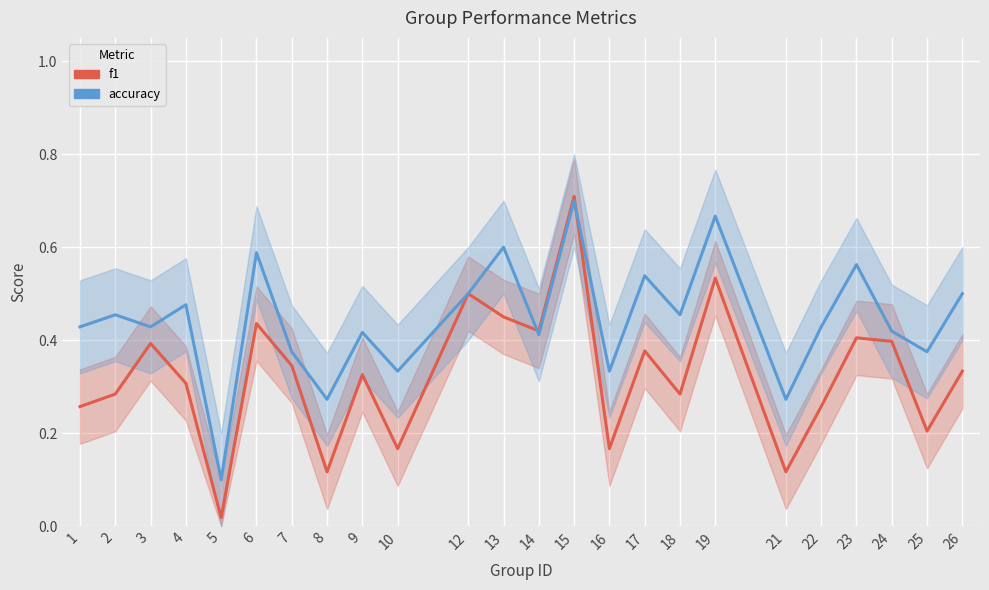

At which category is the sum across all series the highest?

15